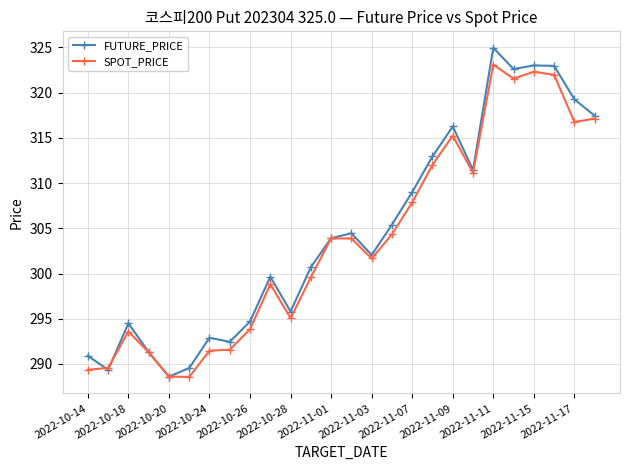

At how many categories does at least one series exceed 301?

14